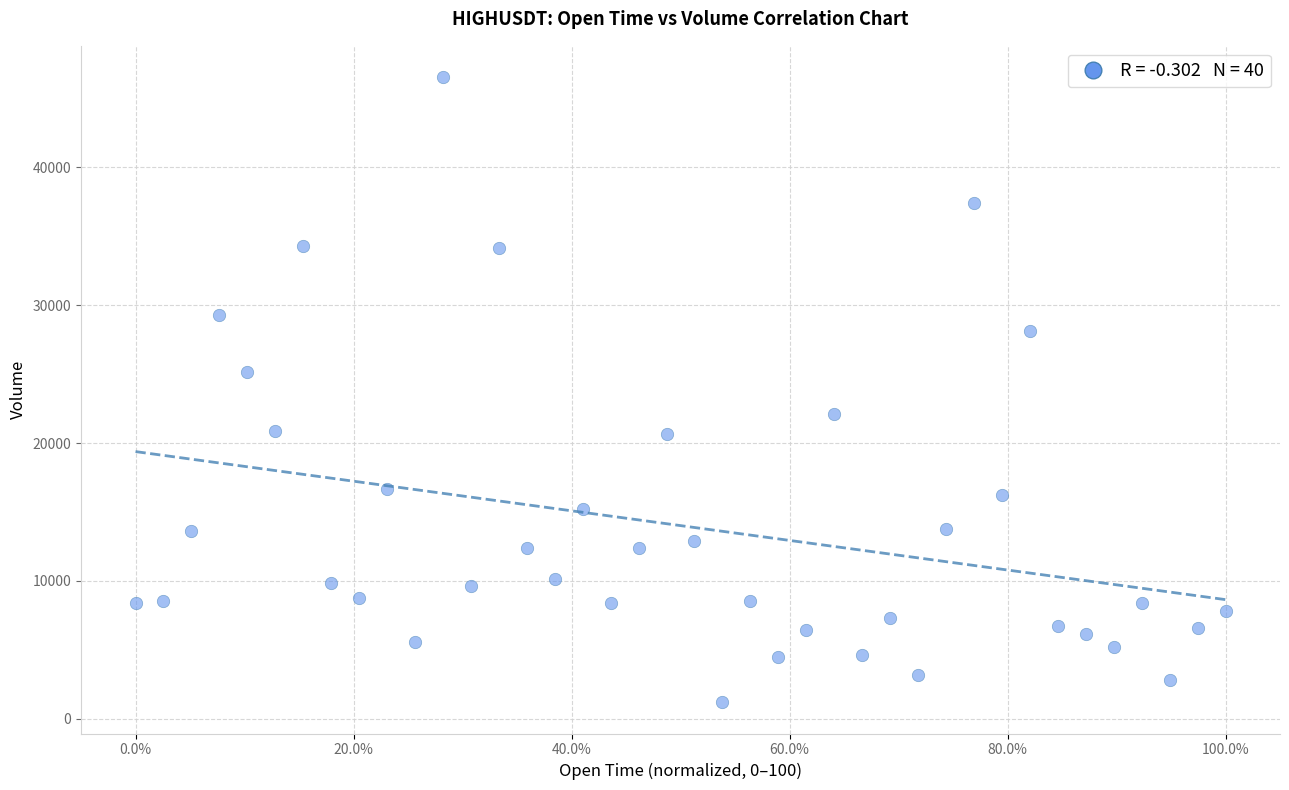

What is the range of X values (max minus min)?

100.0